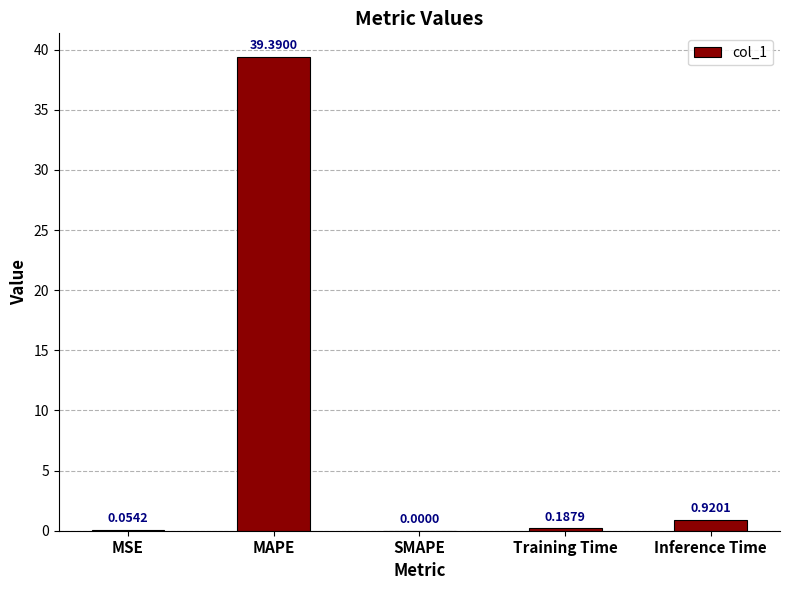

What is the sum of all values?

40.6